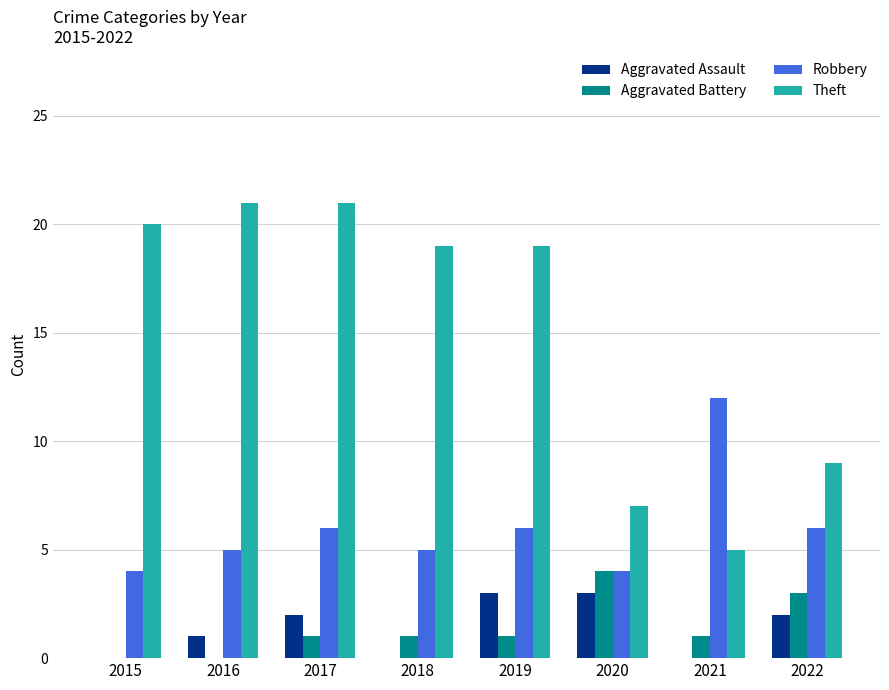

What is the average value of the Theft series?

15